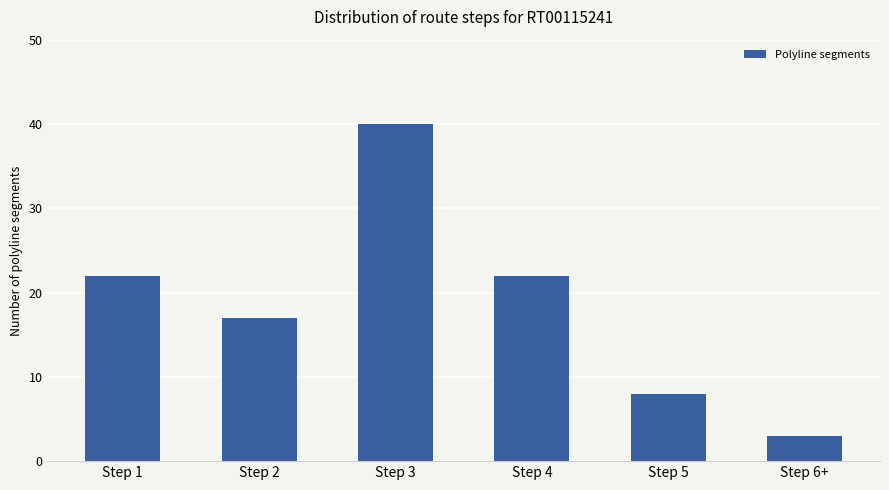

What is the approximate value at Step 5?

8